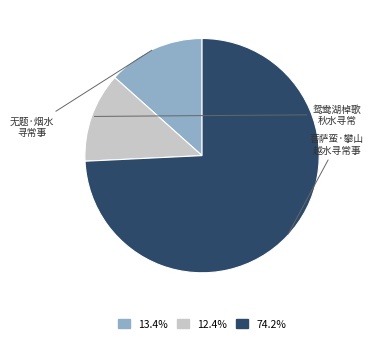

Is there any slice that represents more than half of the pie?

Yes